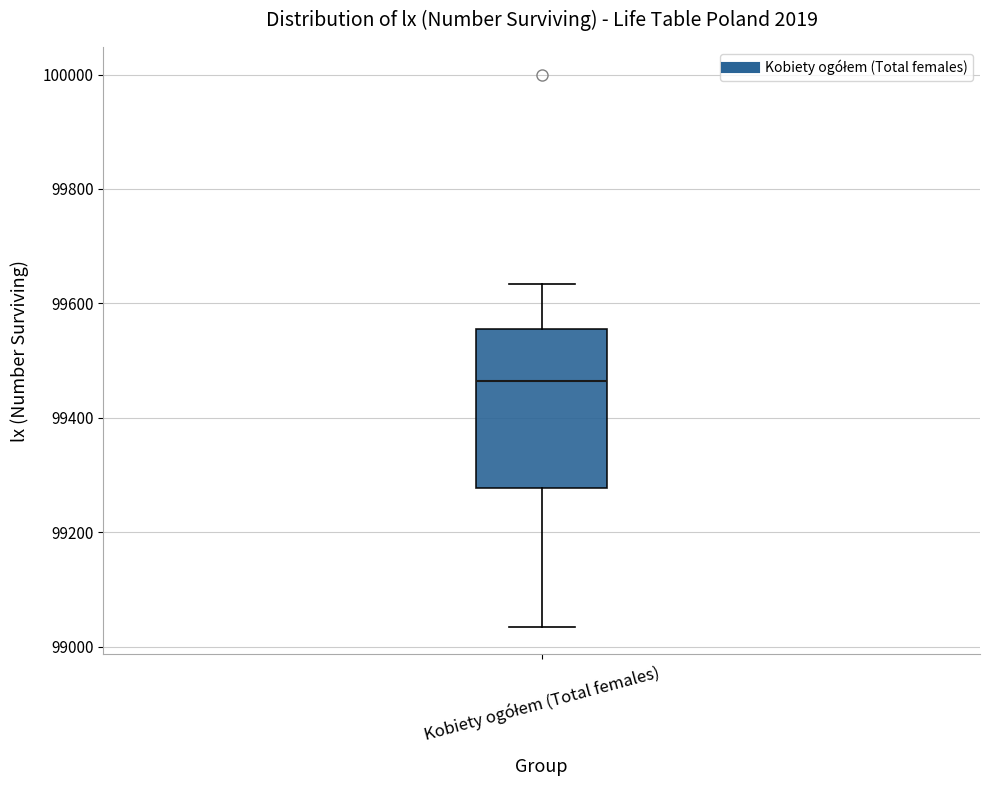

Read this box plot against the y-axis: the position of the median line, the range covered by the box, and the ends of both whiskers. The values are not printed on the chart, so give them approximately, as read against the axis.

median 99460, box 99280 to 99560, whiskers 99040 to 99640